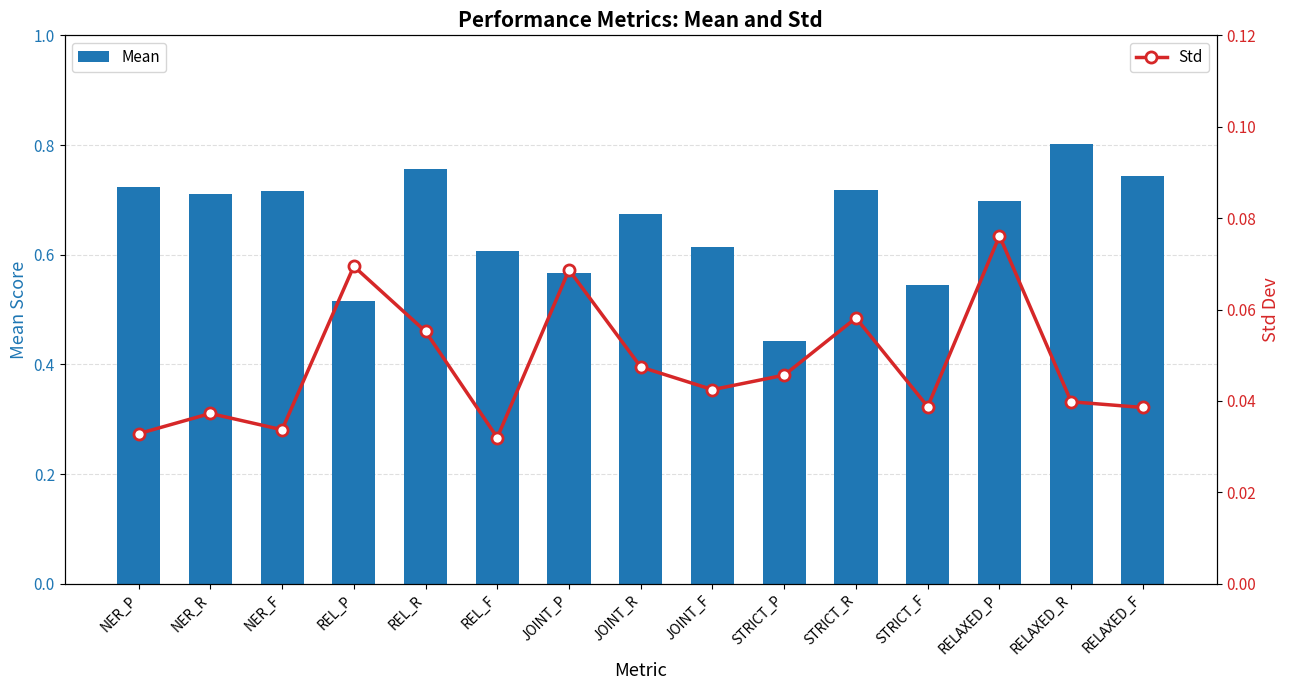

What is the label of the 6th bar from the left?

REL_F